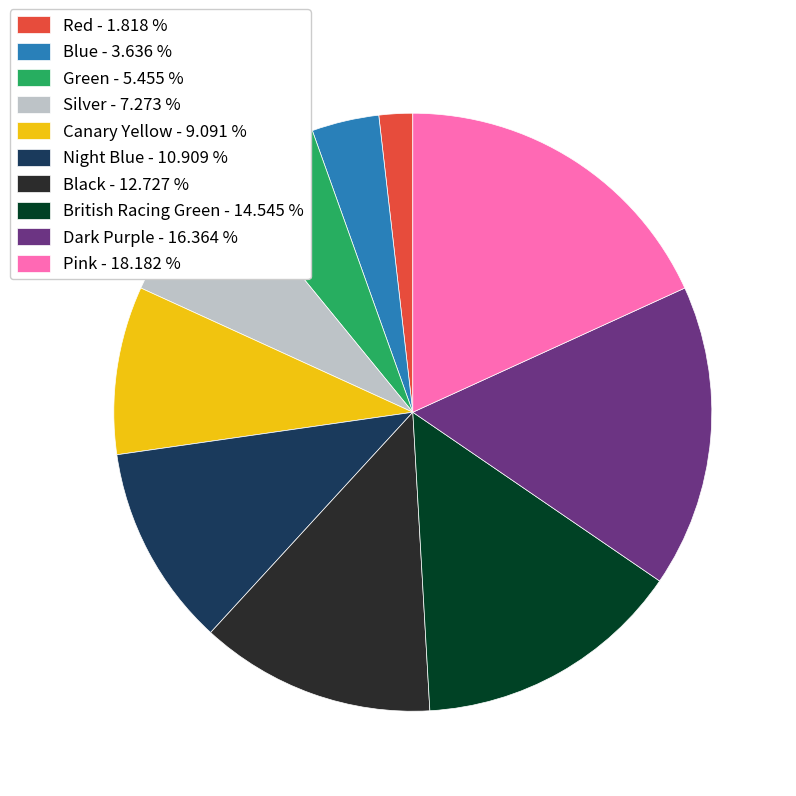

Approximately how many times larger is the value at Silver compared to Night Blue?

0.7